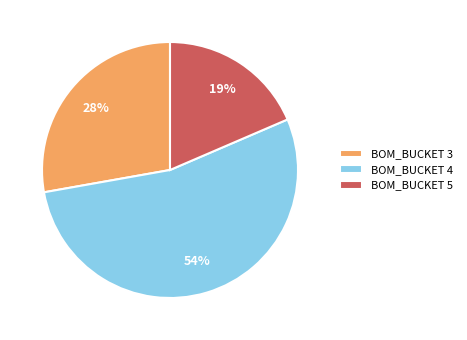

True or false: BOM_BUCKET 5 accounts for 19% of the total.

True